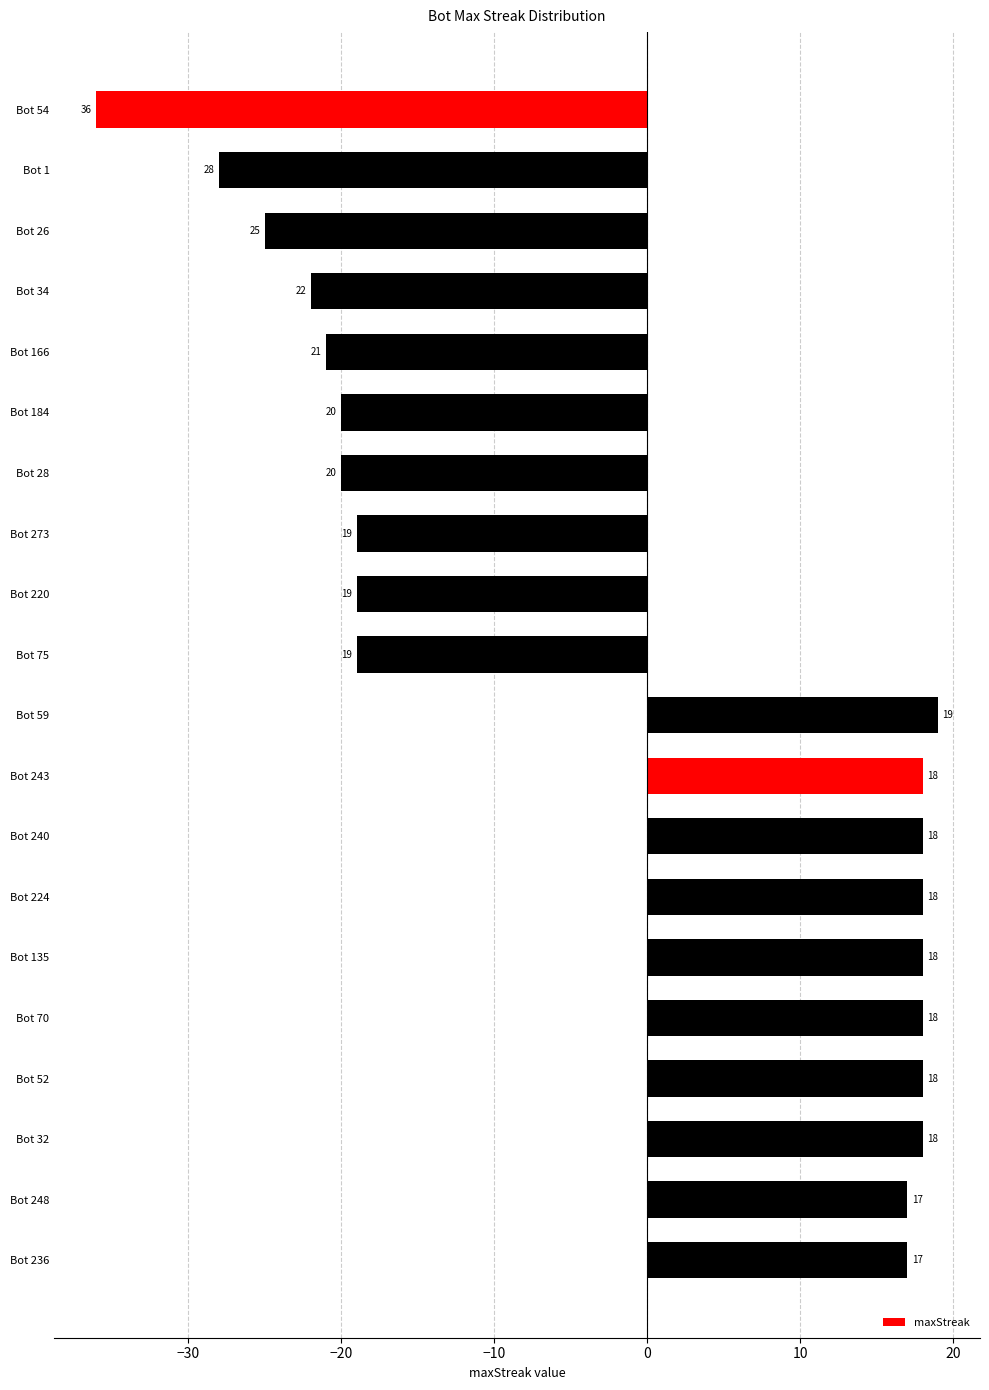

What is the label of the 11th bar from the bottom?

Bot 75